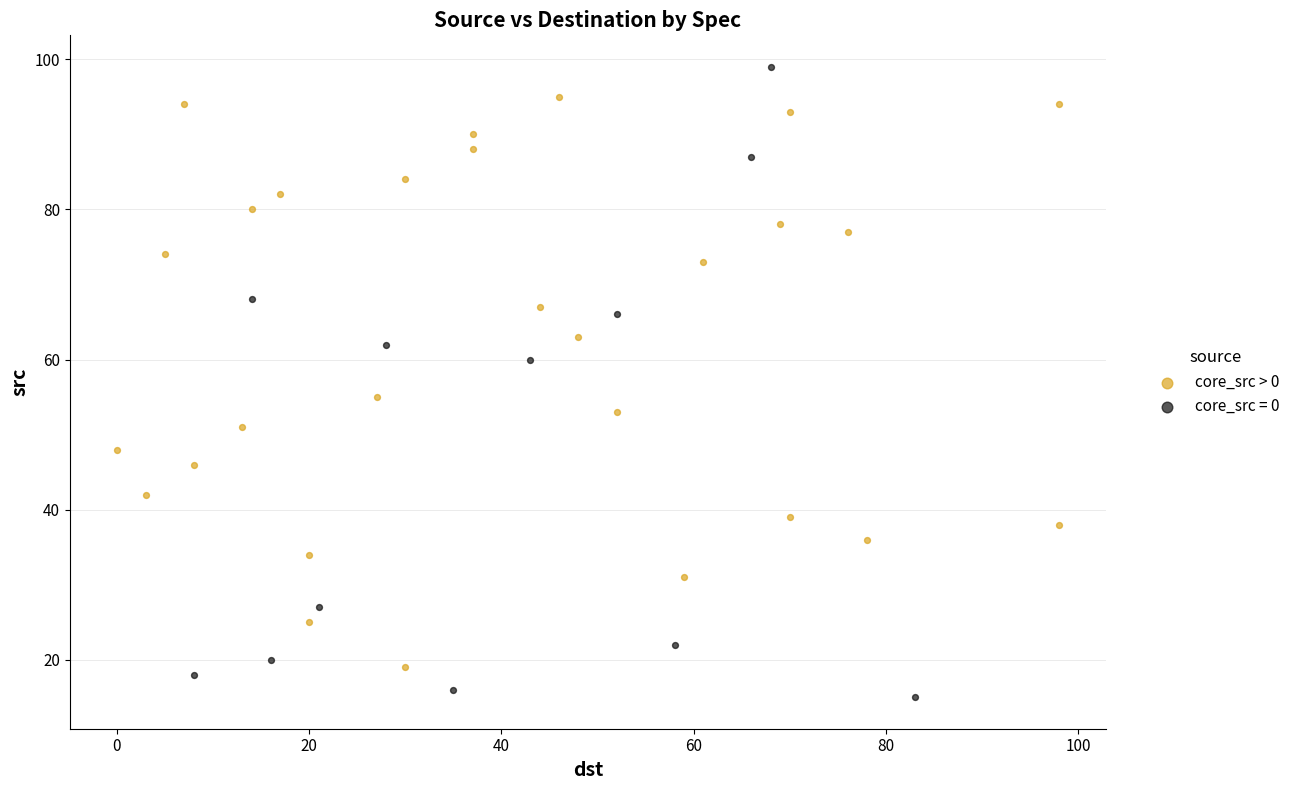

Which series has the largest Y range (max minus min)?

core_src = 0